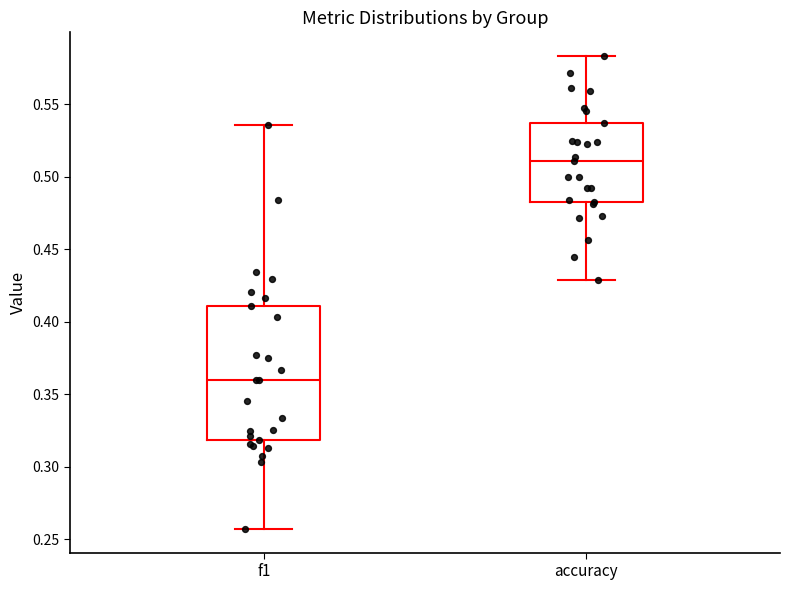

Where does the median line of the box for accuracy sit on the y-axis? The values are not printed on the chart, so give them approximately, as read against the axis.

0.510